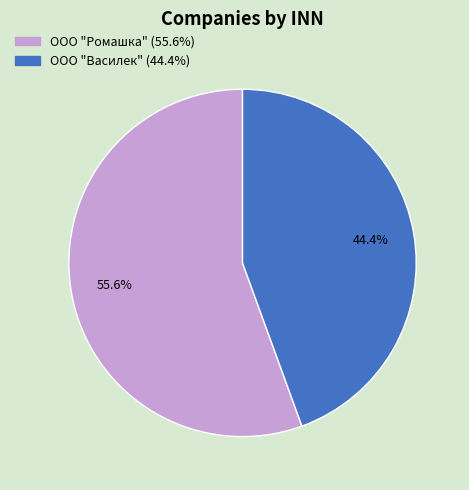

To the nearest percent, what portion does ООО "Василек" represent?

44%